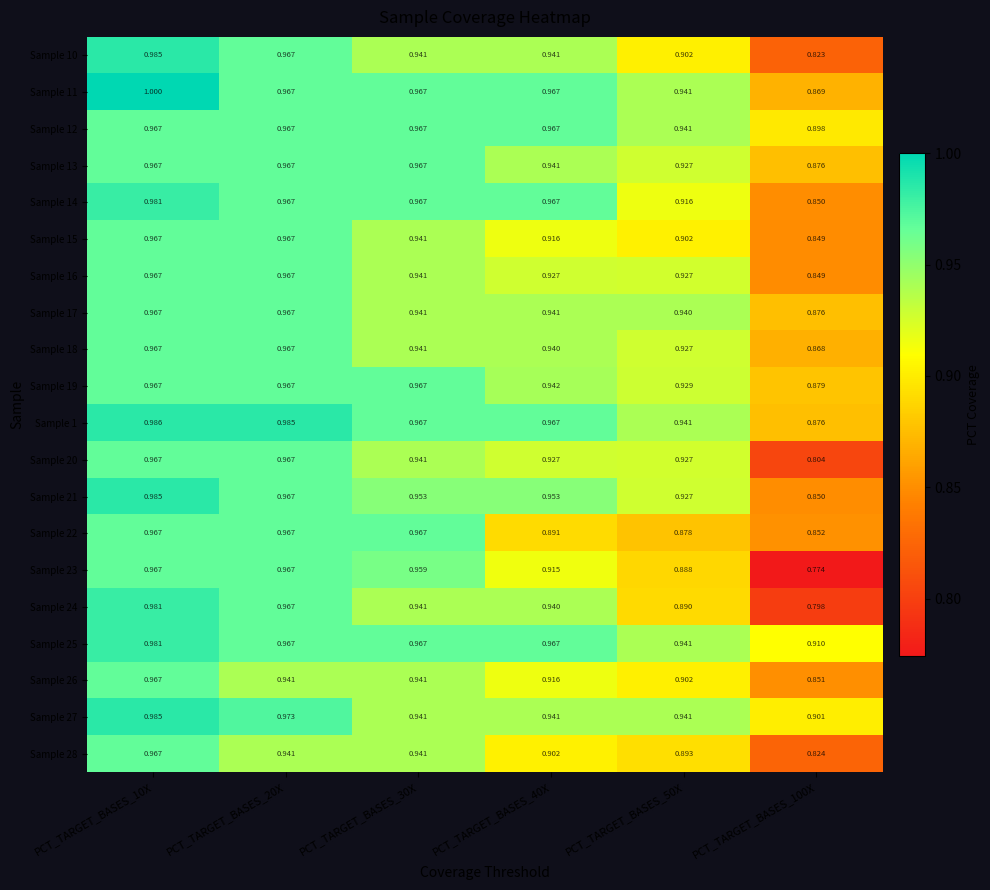

Is the value of Sample 15 at PCT_TARGET_BASES_20X greater than the value of Sample 10 at PCT_TARGET_BASES_10X?

No